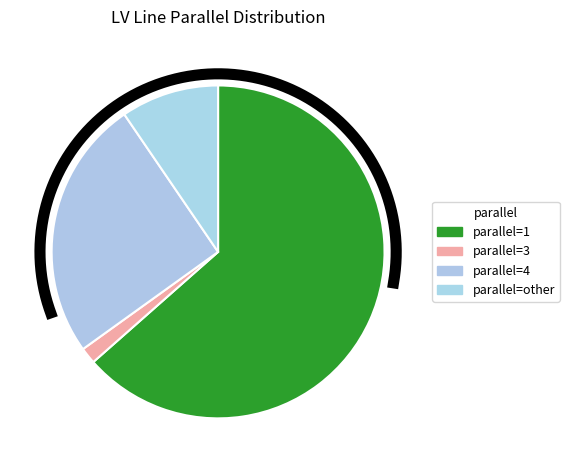

True or false: 1 accounts for 63% of the total.

True